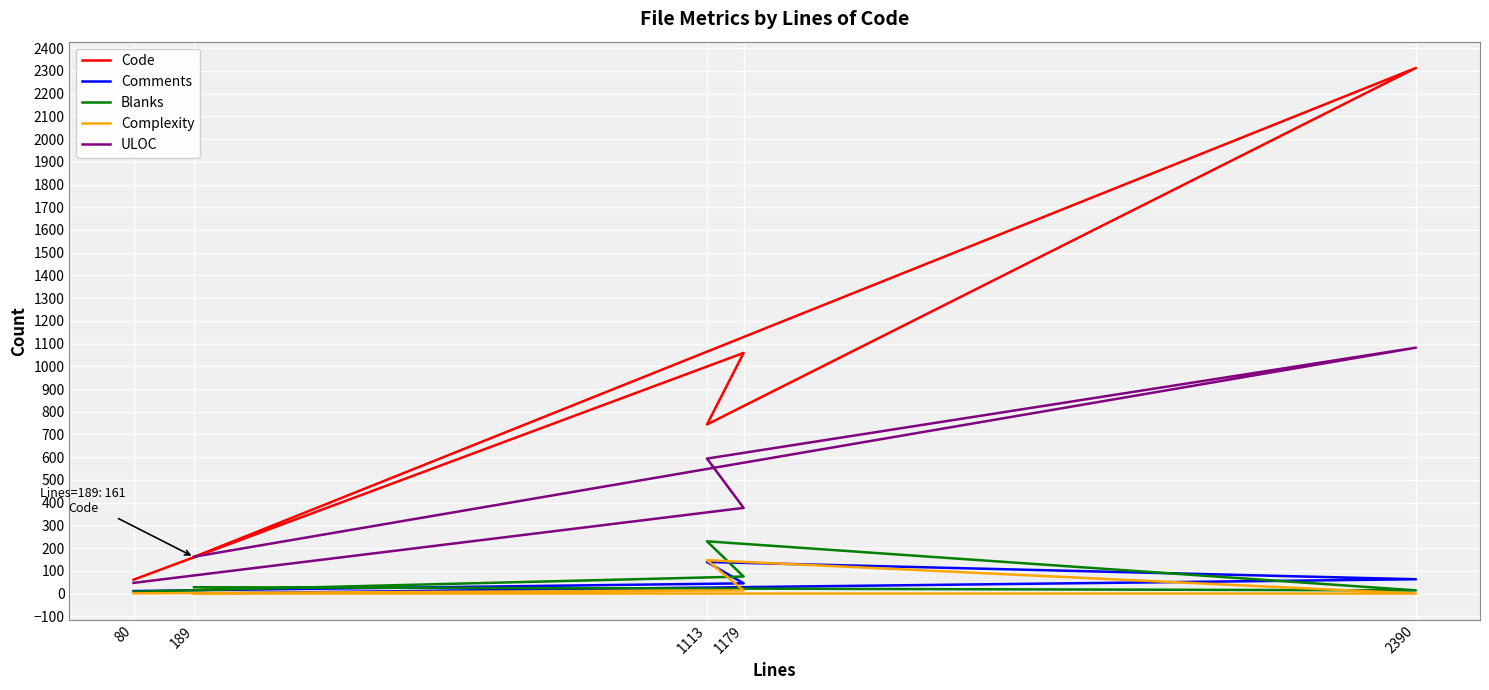

Reading left to right, list all the values displayed in this chart.

Code: 80=61	1179=1059	1113=744	2390=2313	189=161
Comments: 80=11	1179=45	1113=139	2390=63	189=0
Blanks: 80=8	1179=75	1113=230	2390=14	189=28
Complexity: 80=1	1179=14	1113=147	2390=0	189=0
ULOC: 80=47	1179=377	1113=594	2390=1082	189=162